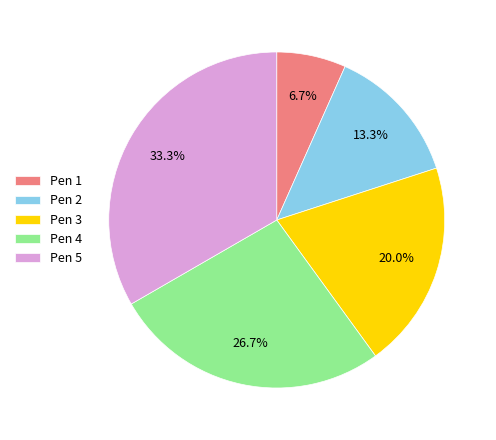

Count the number of slices in the pie.

5